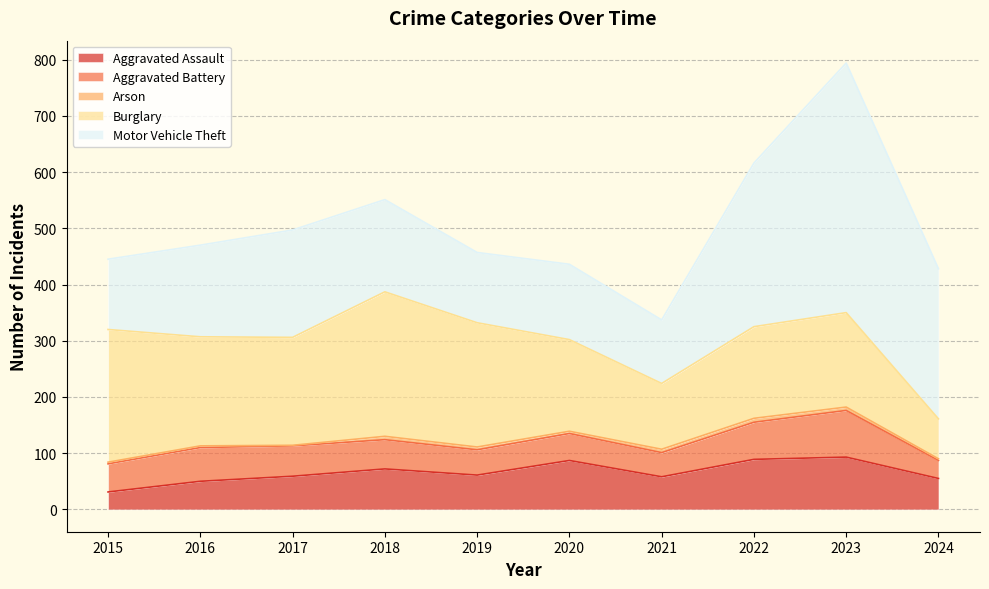

What is the difference between the maximum and minimum values in the Motor Vehicle Theft series?

331